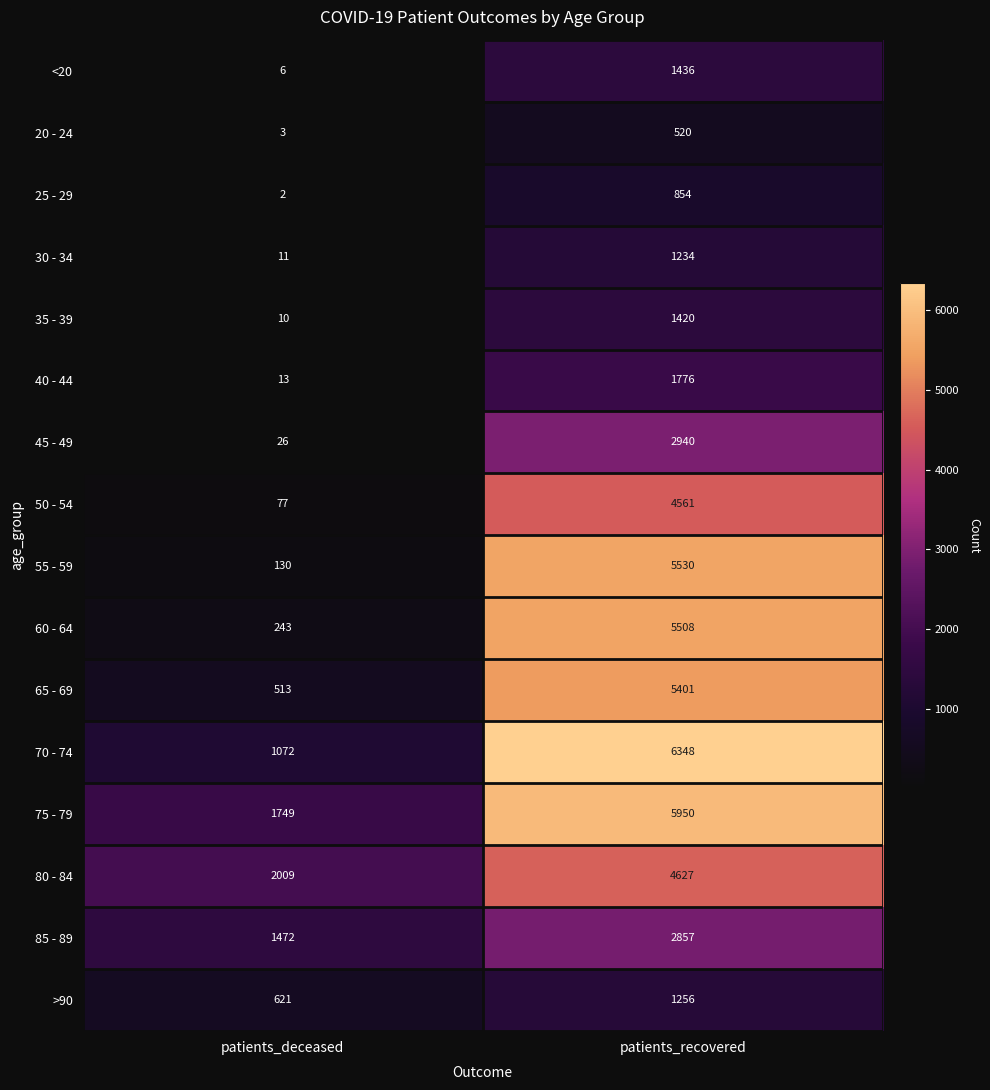

Is it true that 35 - 39 equals 17 at patients_deceased?

False